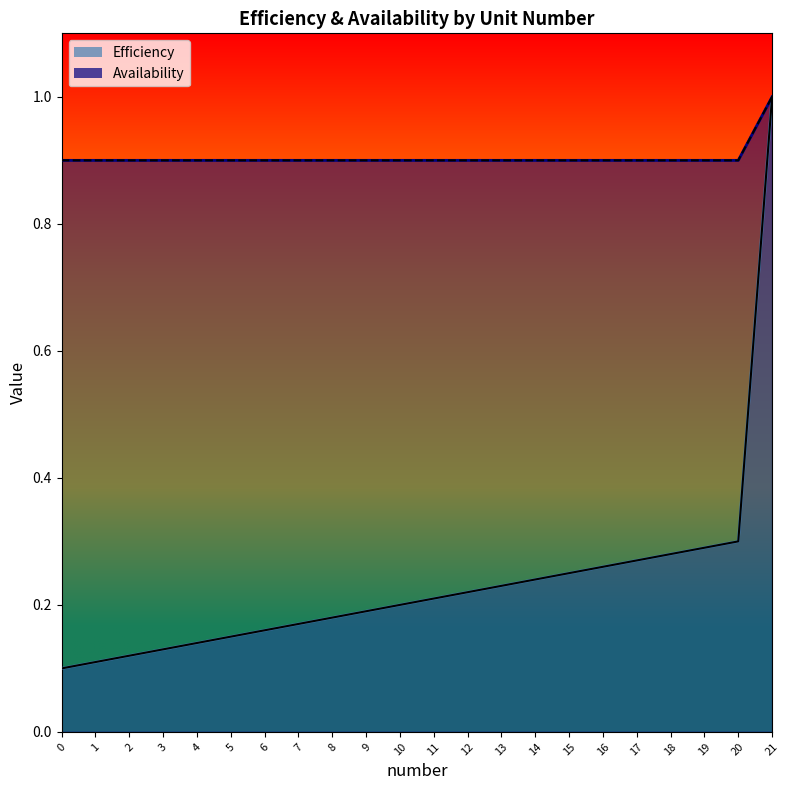

Which series changed the most between 2 and 13?

Efficiency